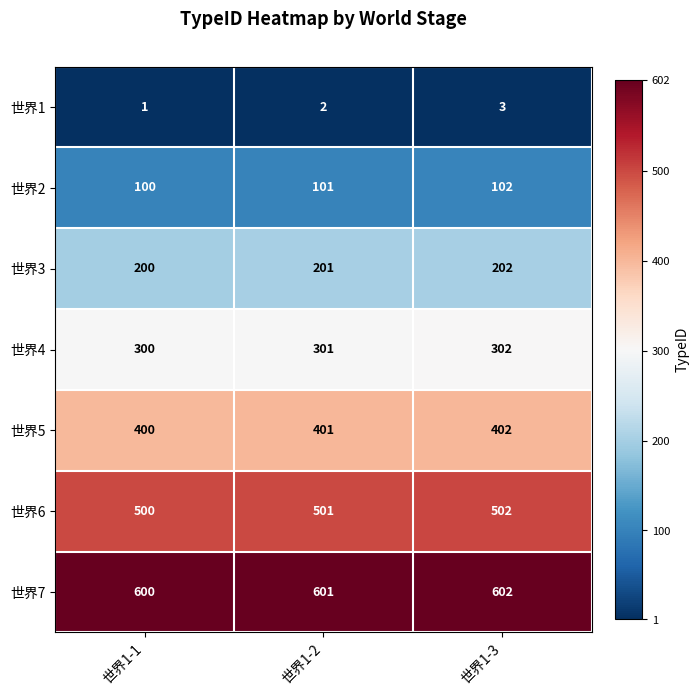

The value of 世界5 at 世界1-3 is 402. True or false?

True